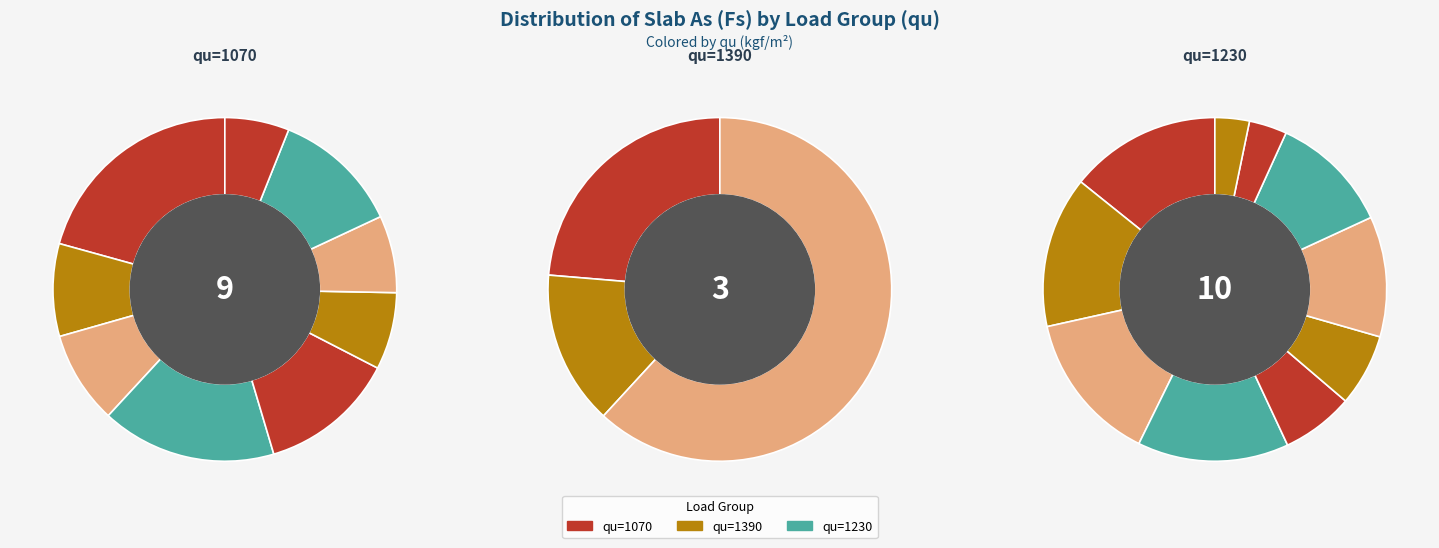

How many segments does this pie chart have?

22